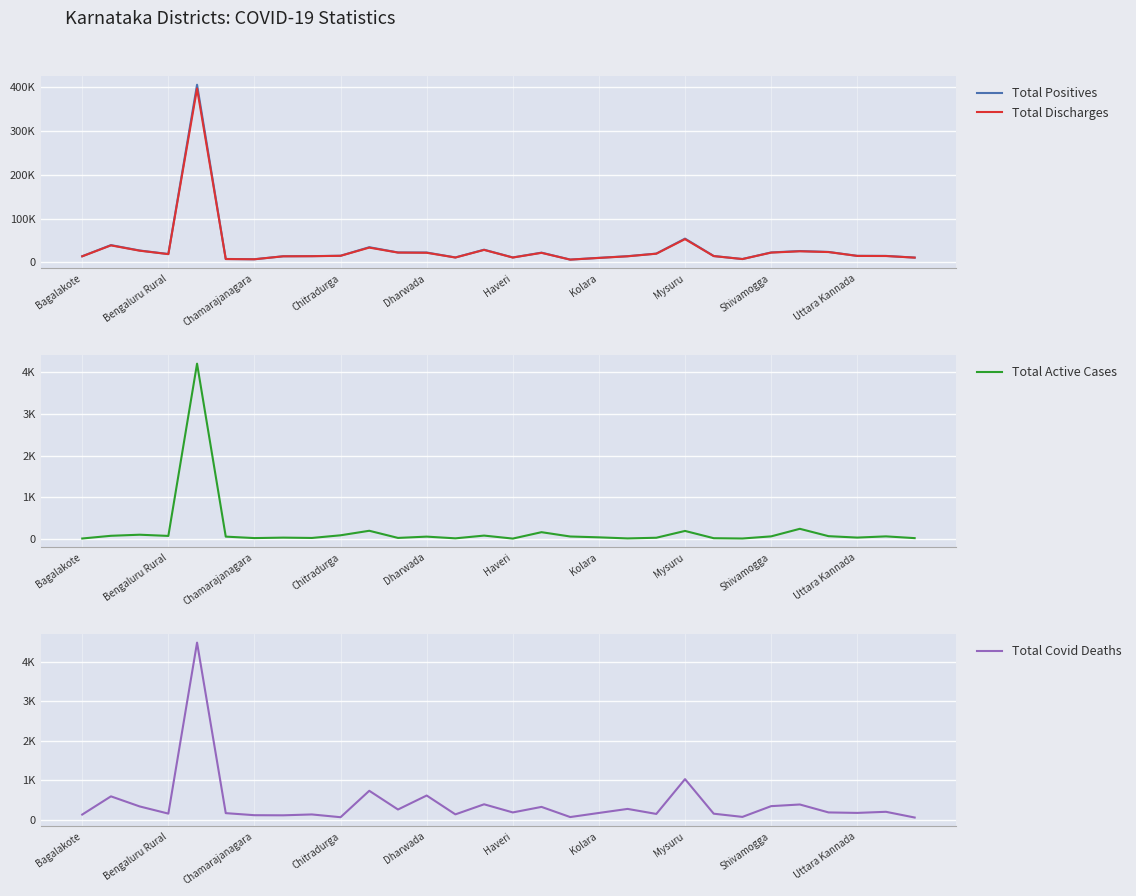

What is the difference between the second highest and second lowest values in the Total Active Cases series?

233